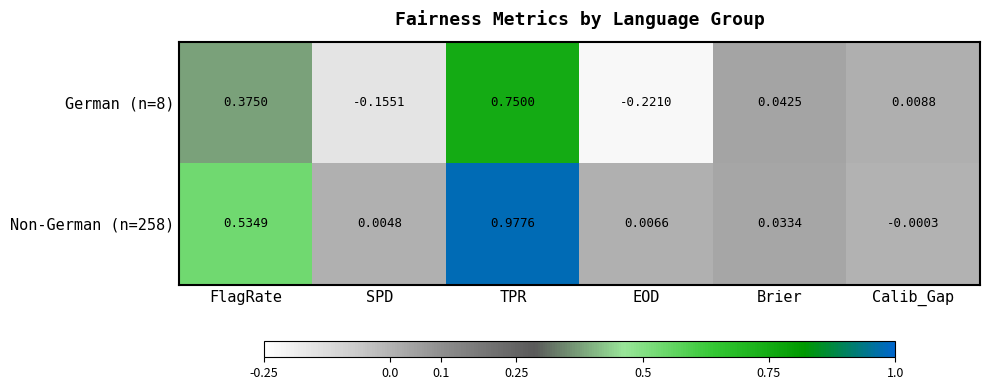

At how many categories does at least one series exceed 0?

6